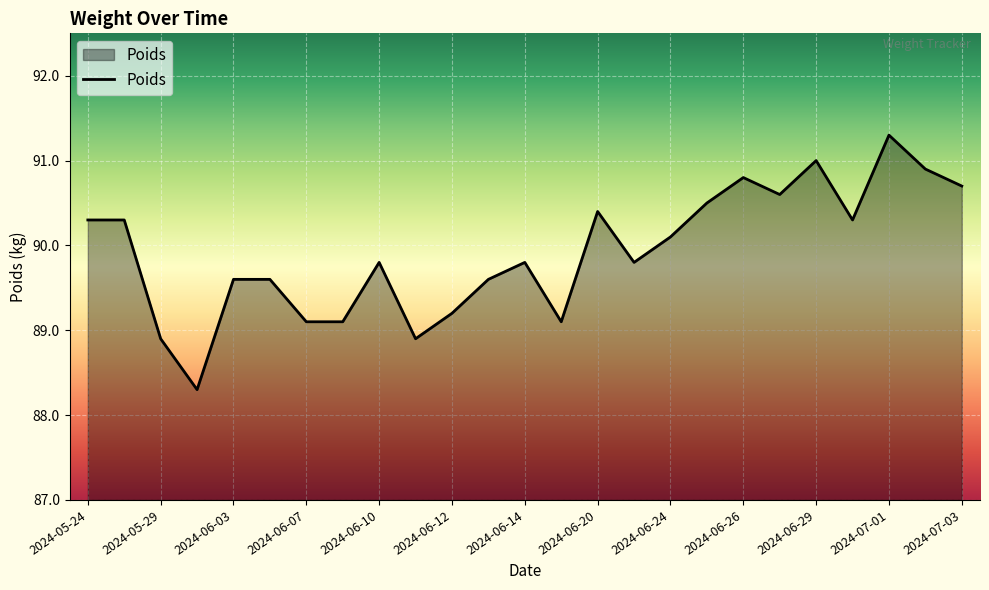

What is the smallest value displayed?

88.3